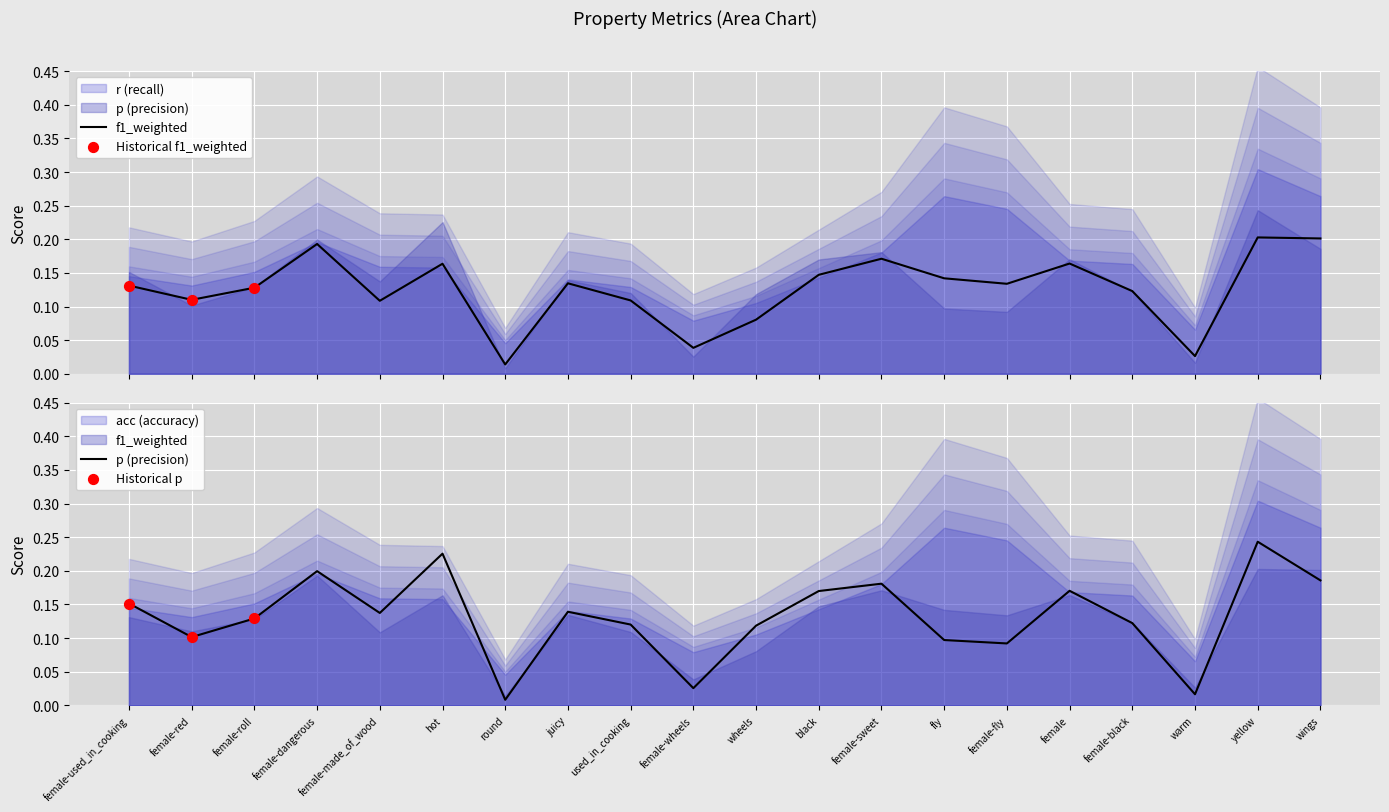

At which category is the sum across all series the highest?

yellow